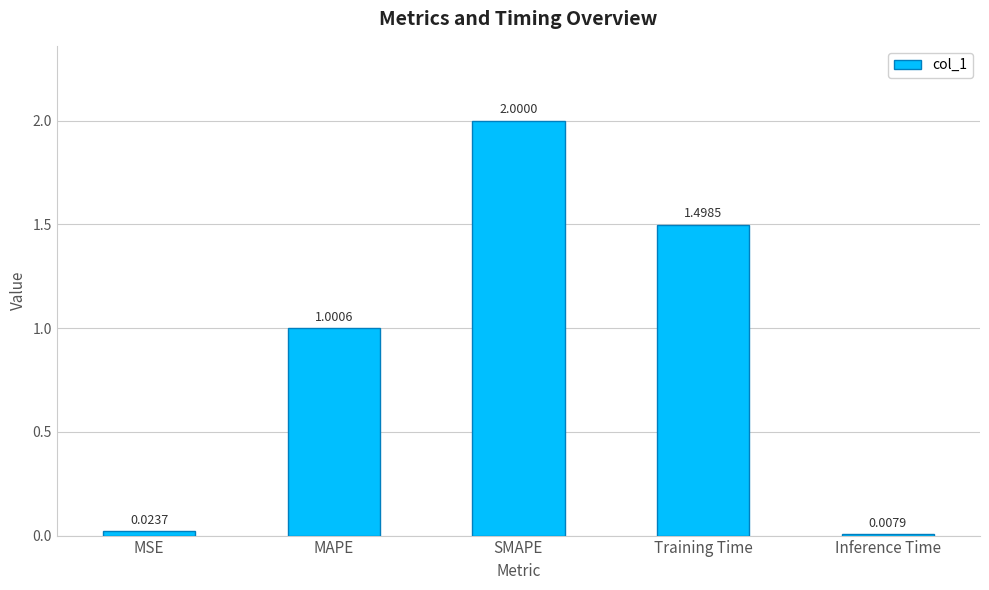

Which label corresponds to the smallest value in the chart?

Inference Time